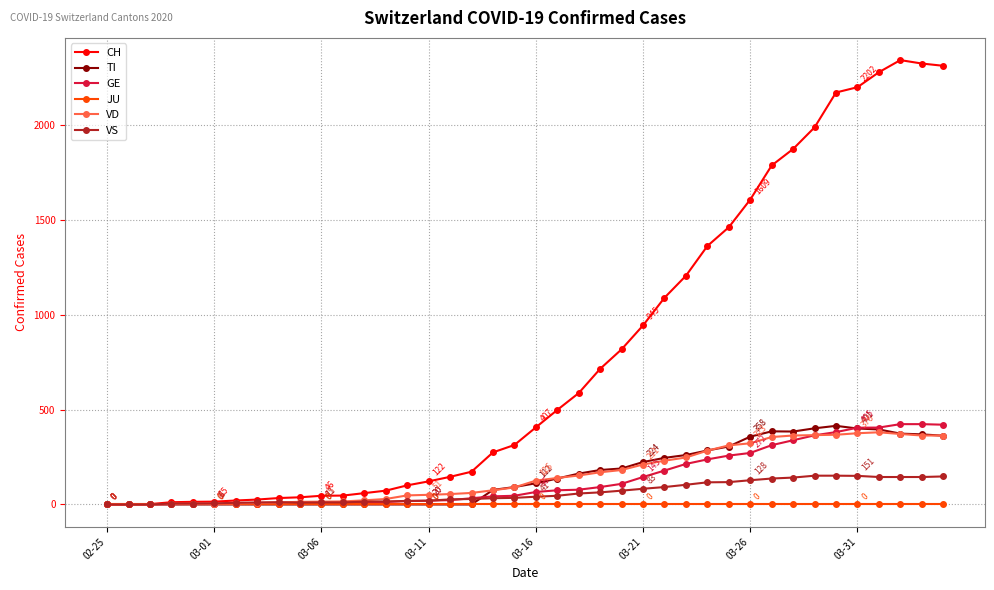

Which series has the widest spread of values?

CH